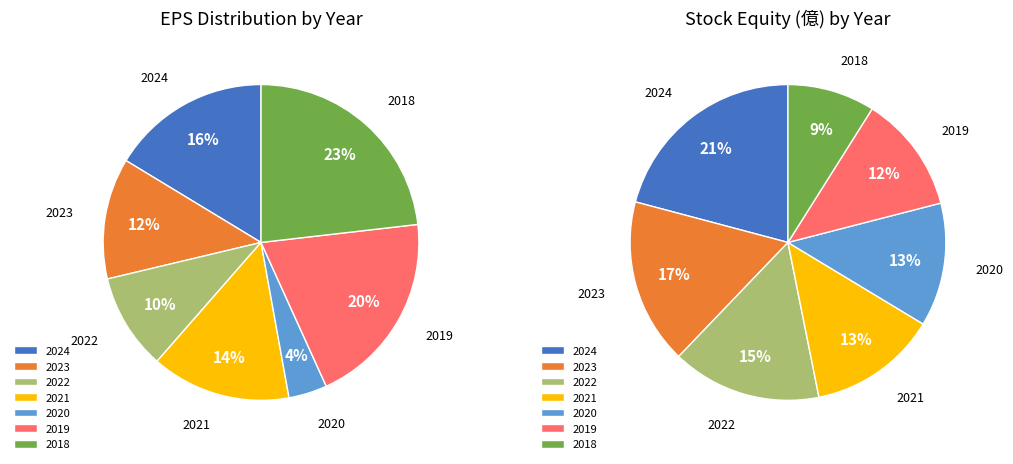

How many slices are in this pie chart?

7